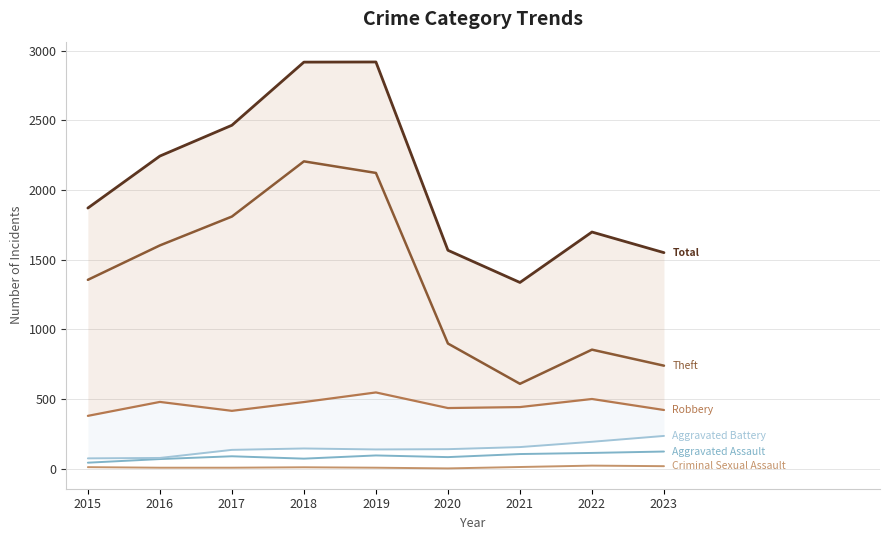

How many data points in Aggravated Assault are less than 90?

4